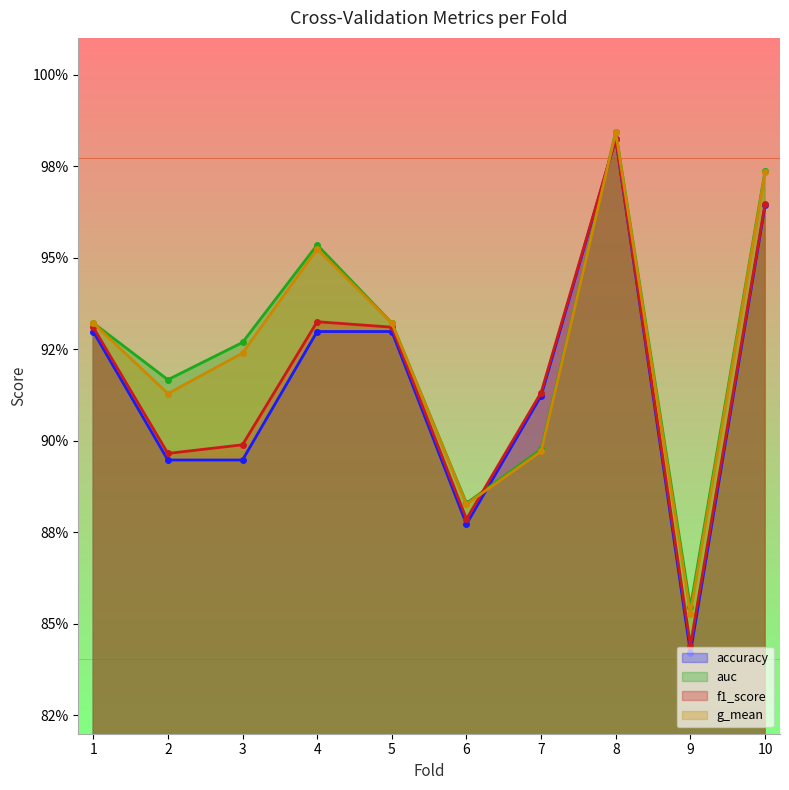

In accuracy, how many points are lower than both neighbors (excluding endpoints)?

2